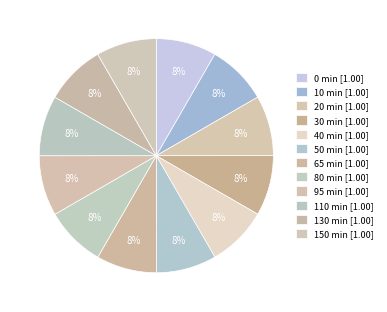

How many slices are in this pie chart?

12